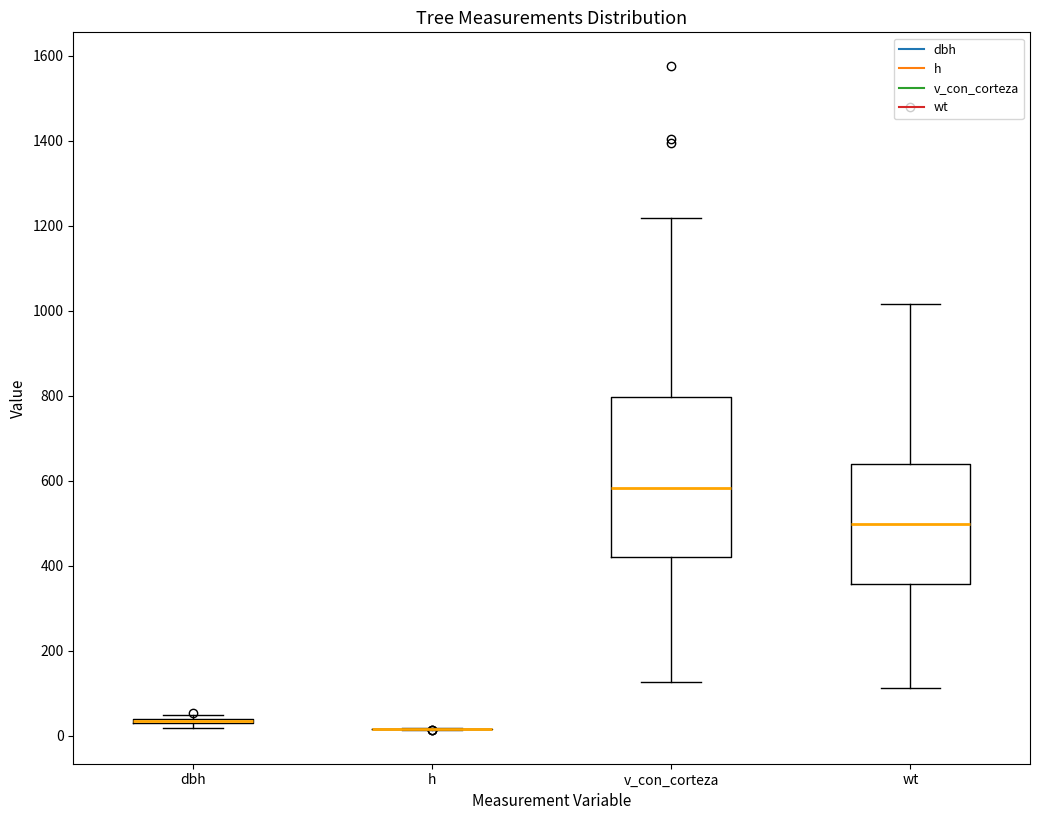

Which box is the tallest, from its lower edge to its upper edge?

v_con_corteza